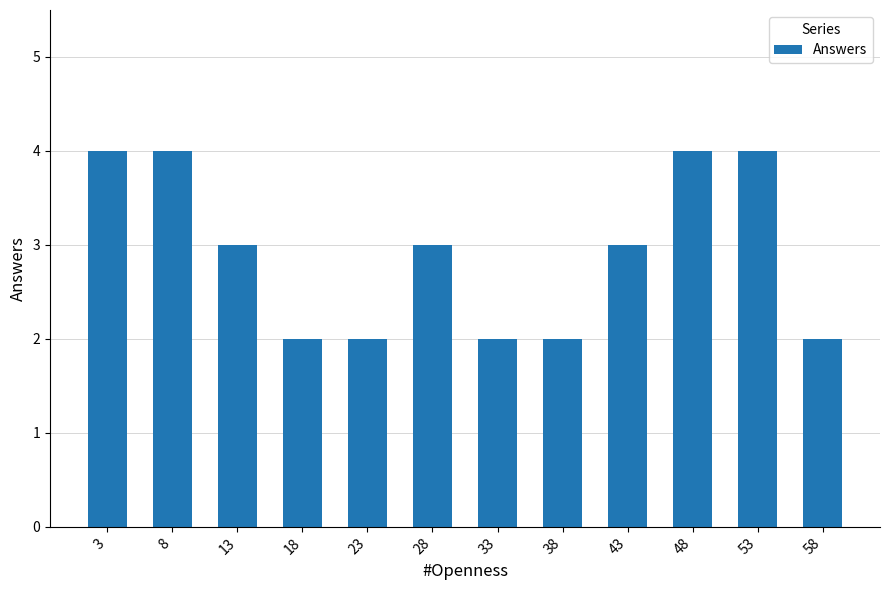

What is the approximate value at 28?

3